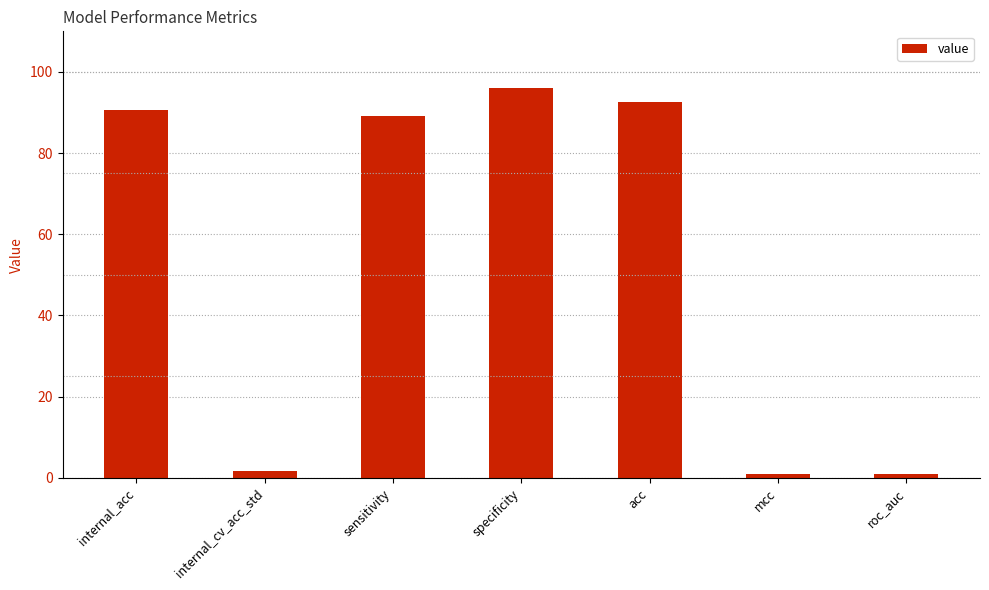

Which category has the highest value across all series?

specificity